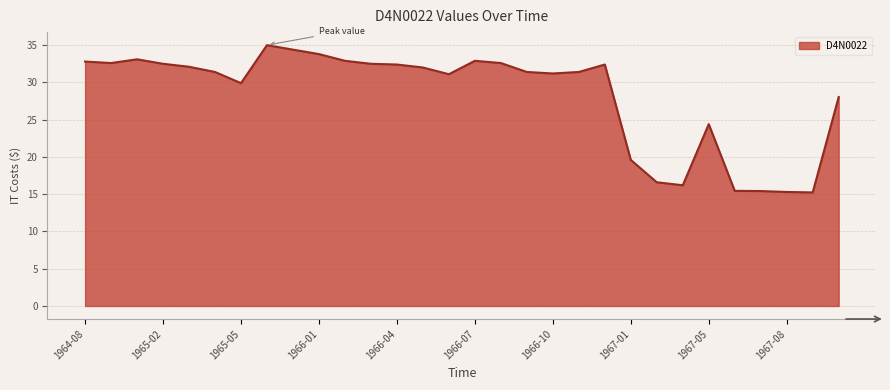

What is the greatest value displayed?

35.0